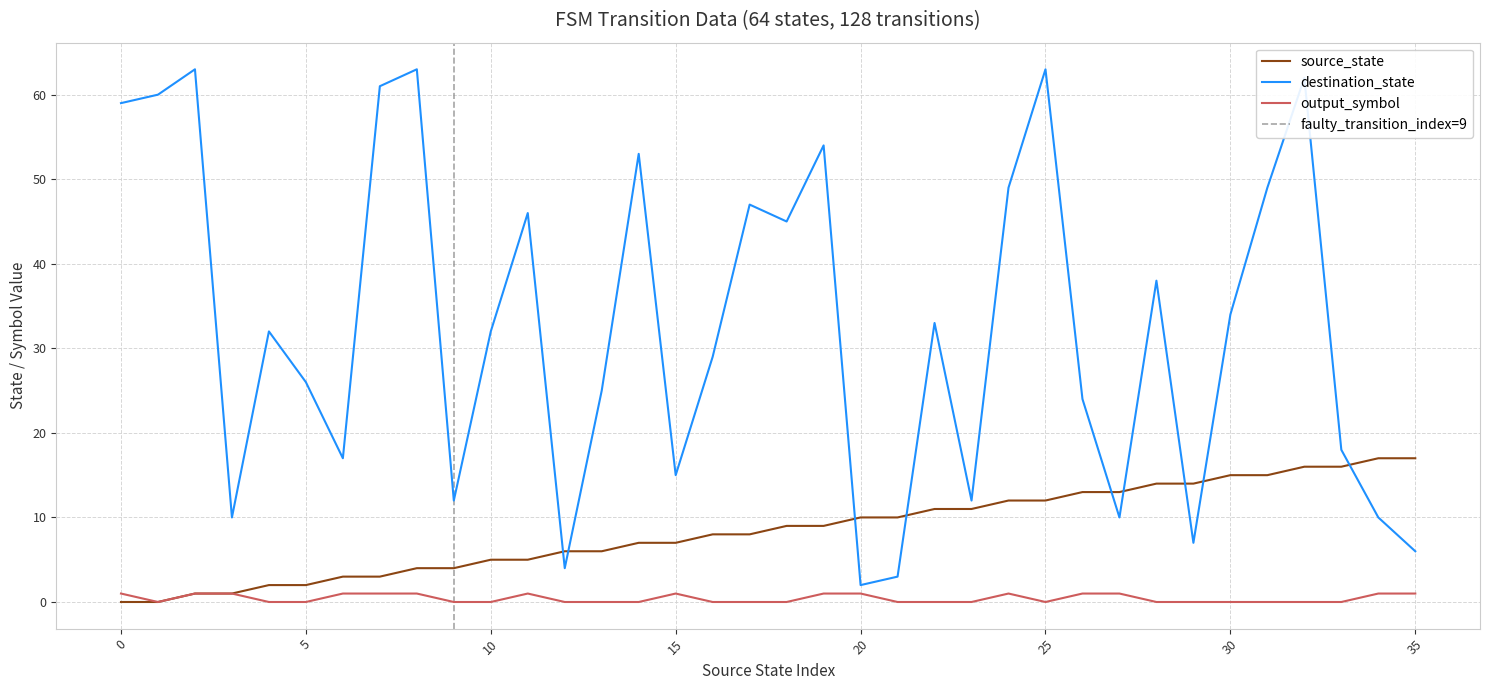

Reading left to right, extract all data points from this chart.

source_state: 0	0	1	1	2	2	3	3	4	4	5	5	6	6	7	7	8	8	9	9	10	10	11	11	12	12	13	13	14	14	15	15	16	16	17	17
destination_state: 59	60	63	10	32	26	17	61	63	12	32	46	4	25	53	15	29	47	45	54	2	3	33	12	49	63	24	10	38	7	34	49	62	18	10	6
output_symbol: 1	0	1	1	0	0	1	1	1	0	0	1	0	0	0	1	0	0	0	1	1	0	0	0	1	0	1	1	0	0	0	0	0	0	1	1